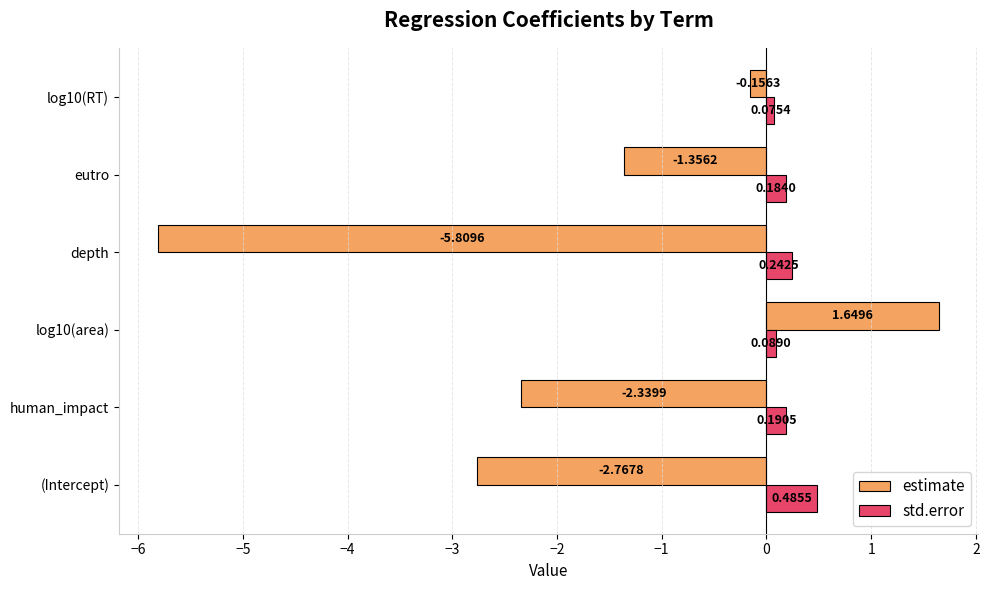

Which label corresponds to the smallest value in the chart?

depth